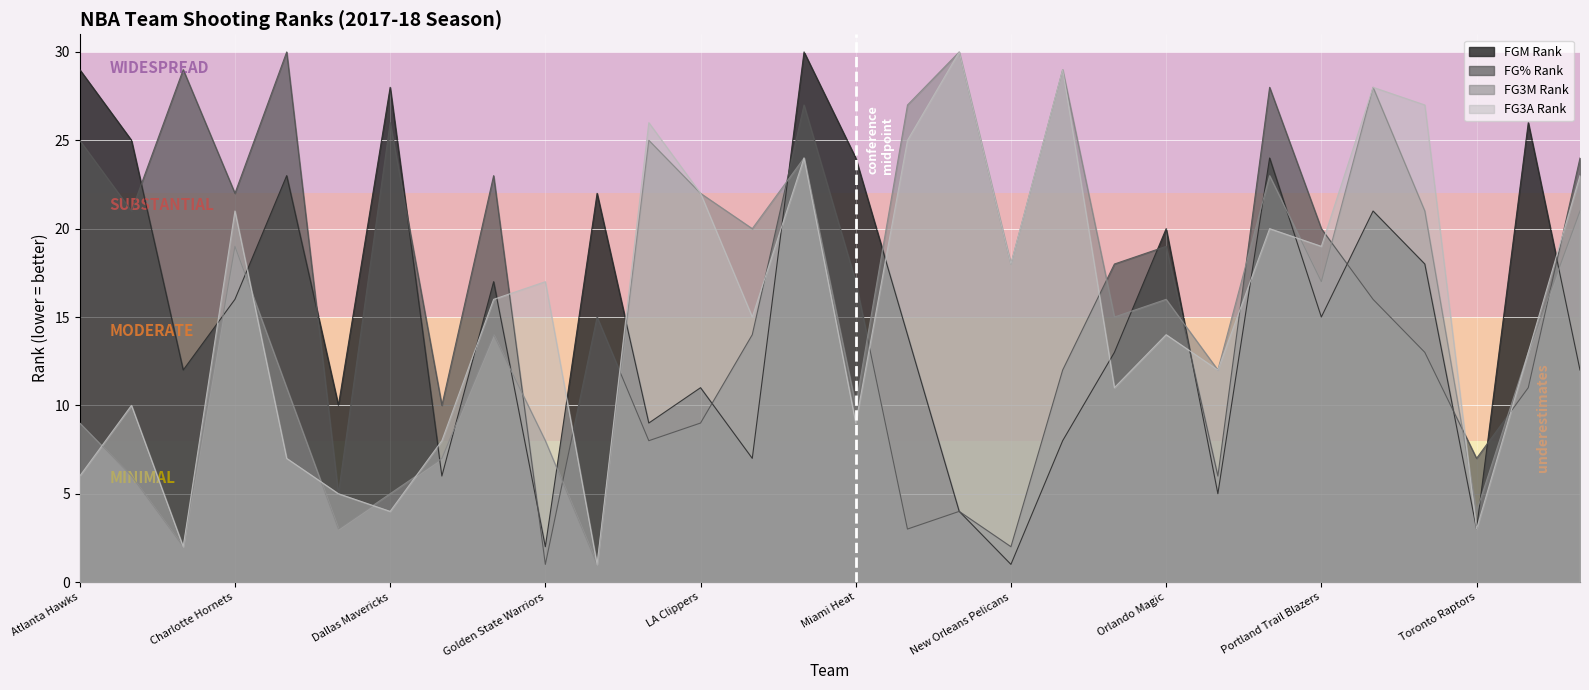

How many data points does each series have?

30